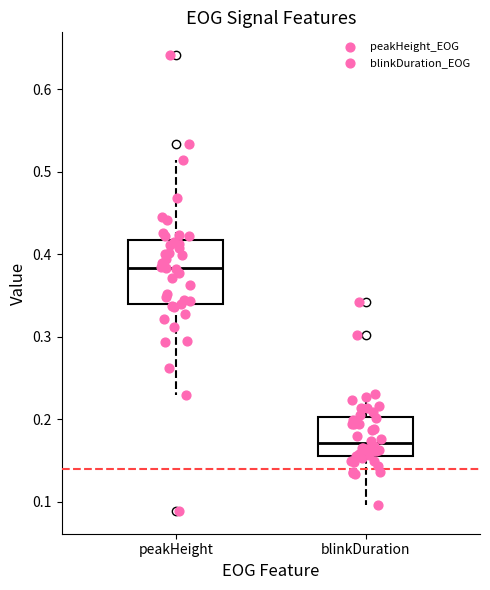

Reading left to right, transcribe this box plot: for each box, give where its median line is, the range the box spans, and where its two whiskers end, as read against the y-axis. The values are not printed on the chart, so give them approximately, as read against the axis.

peakHeight: median 0.38, box 0.34 to 0.42, whiskers 0.23 to 0.51
blinkDuration: median 0.17, box 0.15 to 0.20, whiskers 0.10 to 0.23